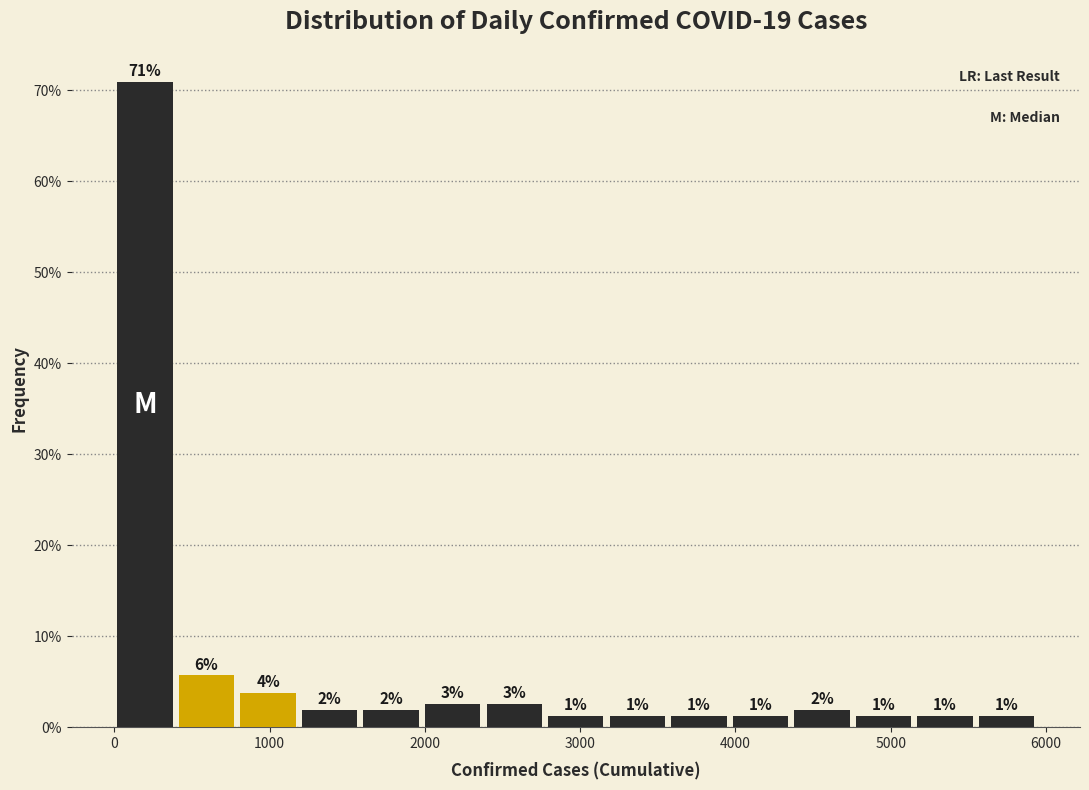

Around what value on the x-axis is the tallest bar? Give the approximate position of its centre, as read against the axis.

200